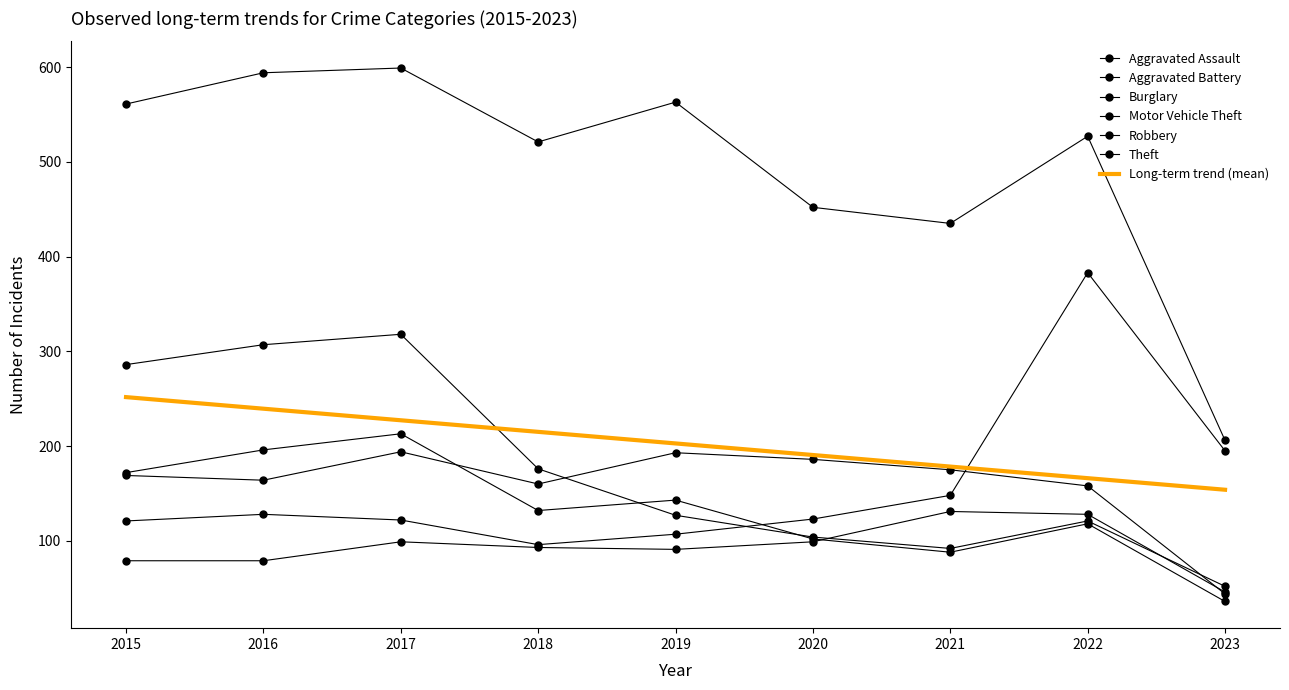

In Robbery, how many points are lower than both neighbors (excluding endpoints)?

2